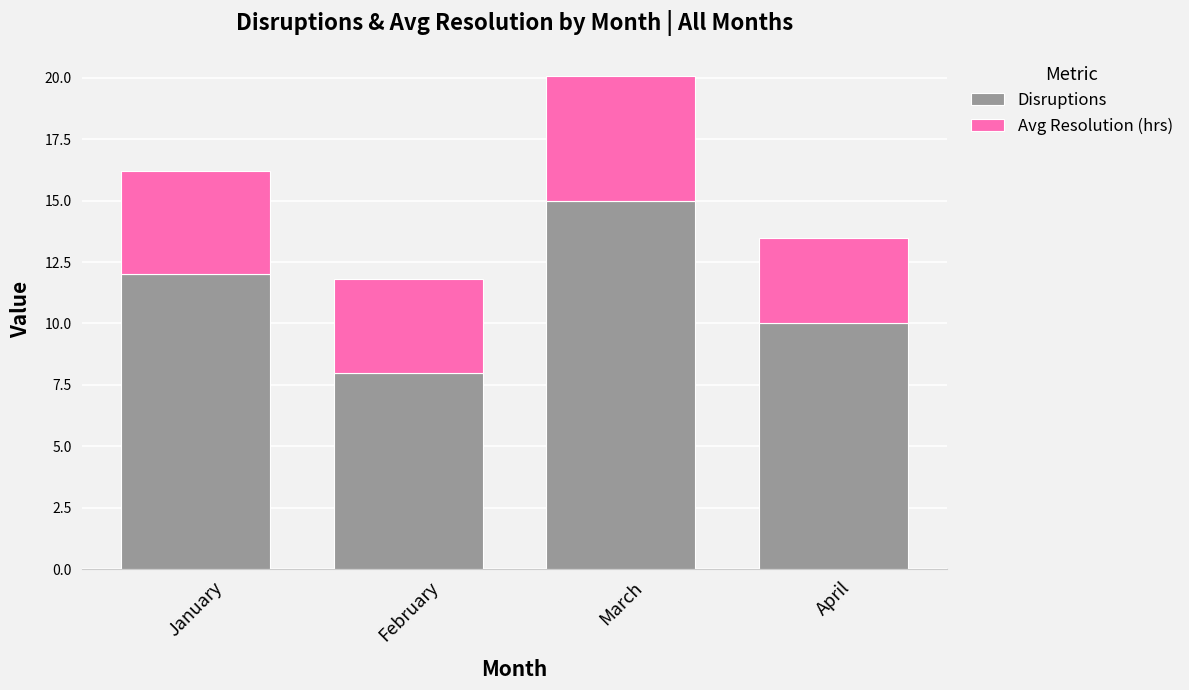

At which label does Disruptions reach its minimum?

February